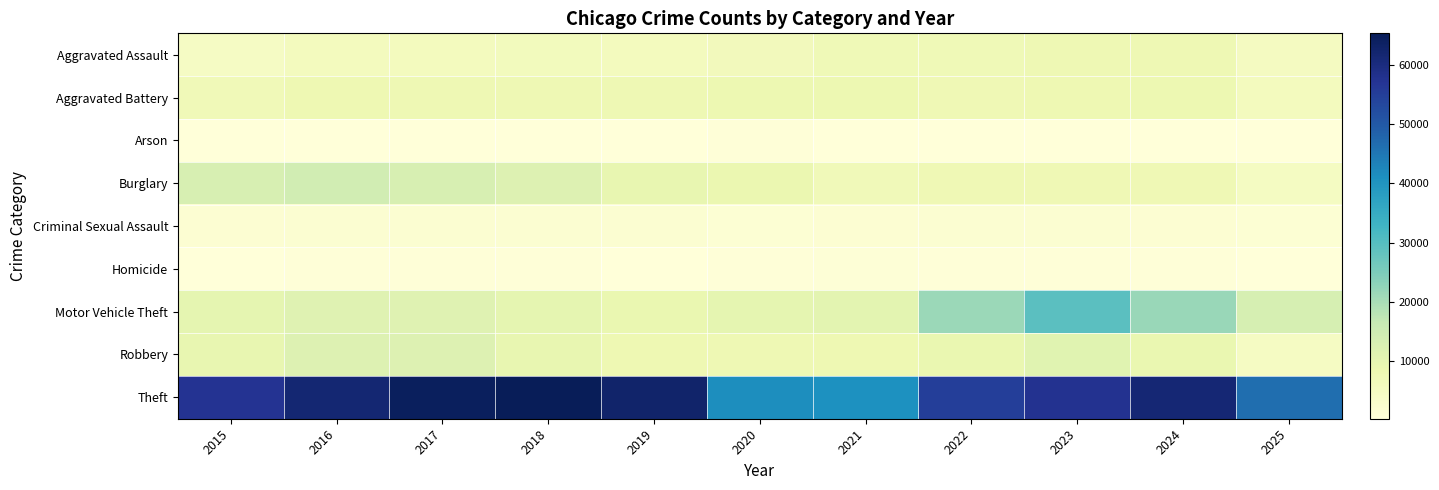

Rank the series at 2025 from lowest to highest value.

Arson, Homicide, Criminal Sexual Assault, Robbery, Burglary, Aggravated Assault, Aggravated Battery, Motor Vehicle Theft, Theft